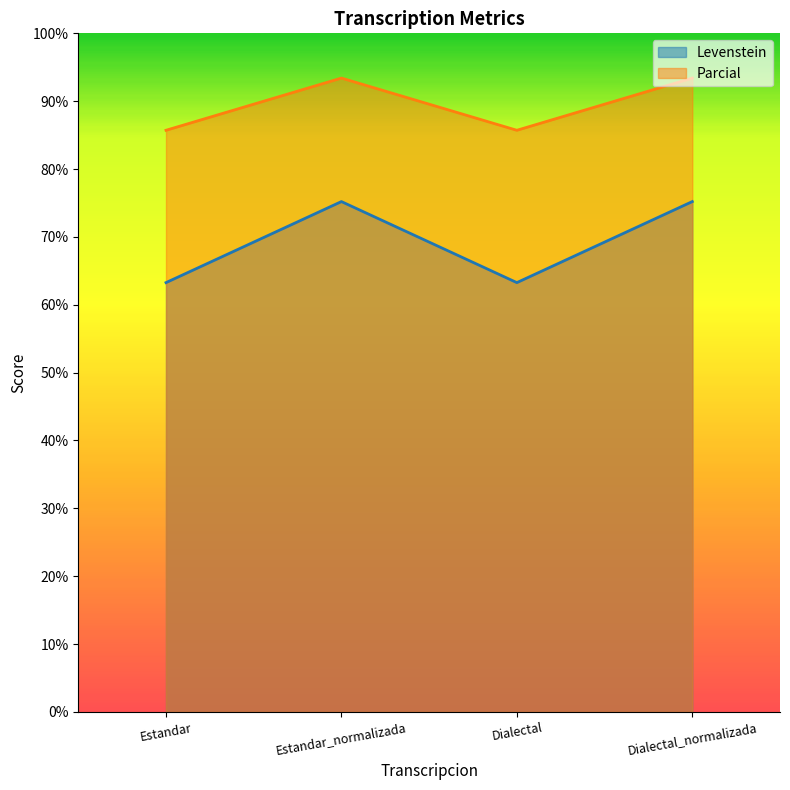

What is the maximum value shown in the chart?

93.4